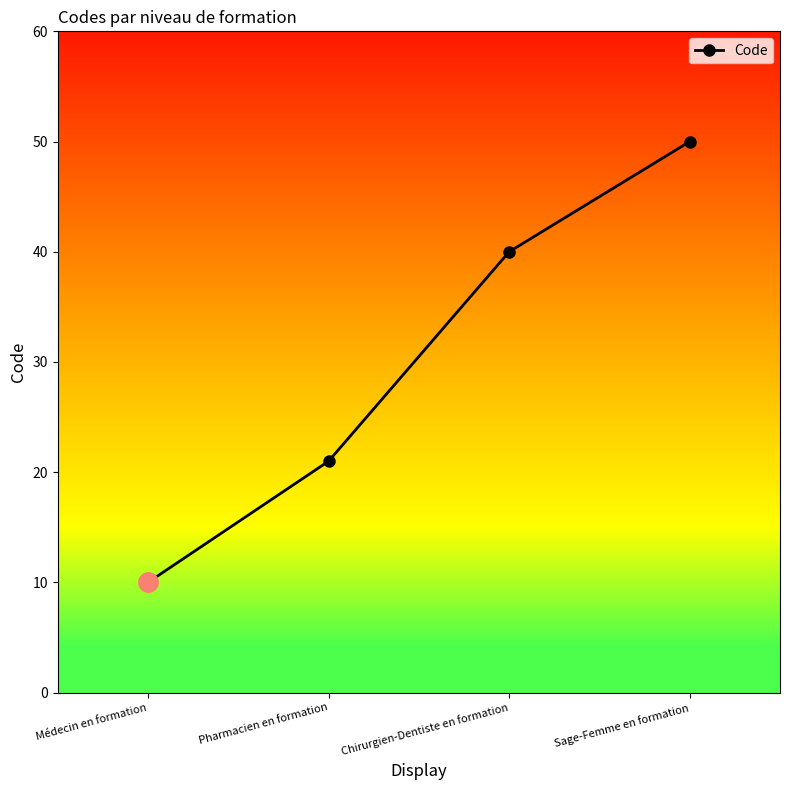

What is the difference between the maximum and second lowest values?

29